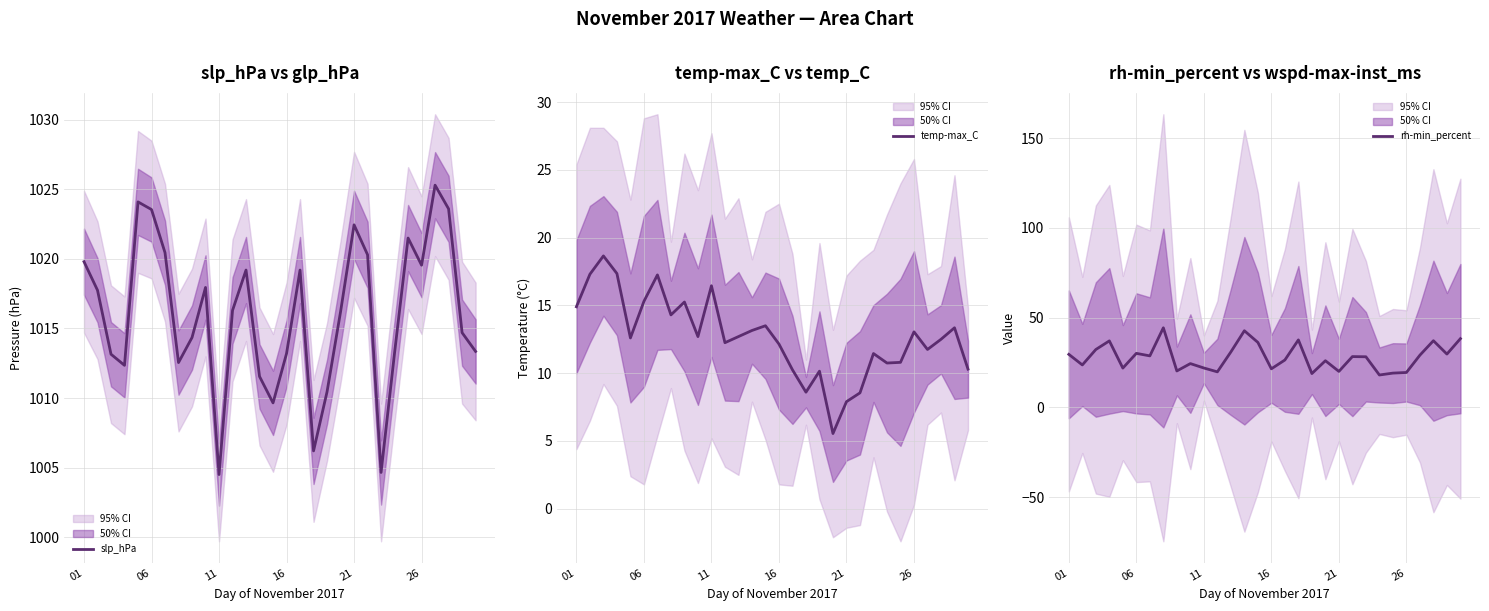

True or false: temp-max_C and rh-min_percent cross at least once.

False